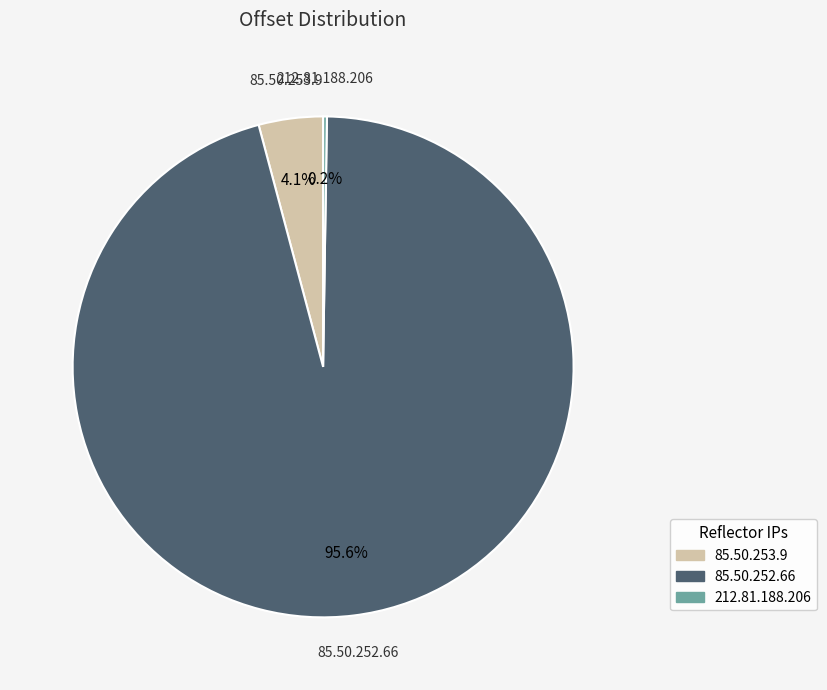

To the nearest percent, what is the average slice percentage?

33%